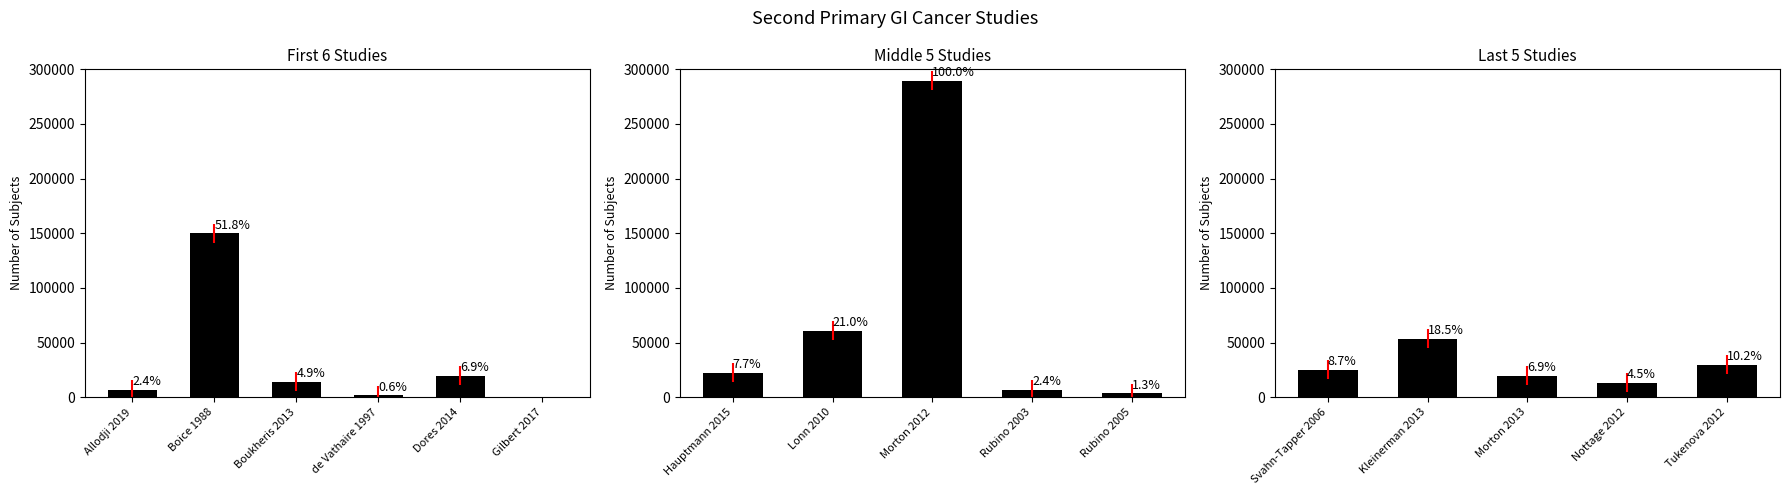

Is the value of ref_no at Morton 2013 greater than the value of n_subjects at Hauptmann 2015?

No